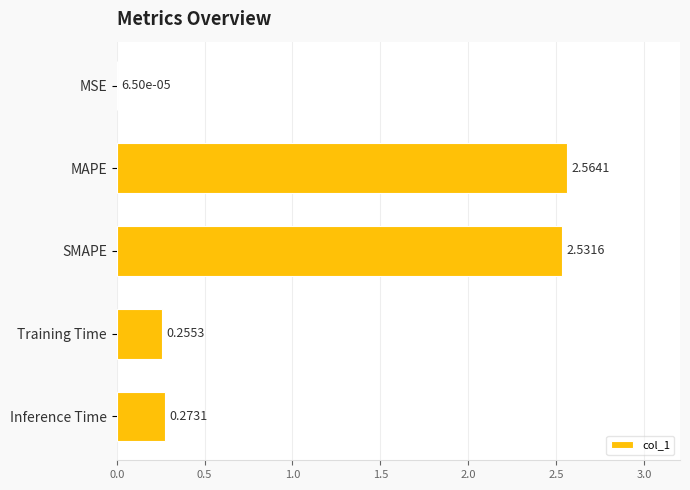

At which category does the chart reach its peak across all series?

MAPE